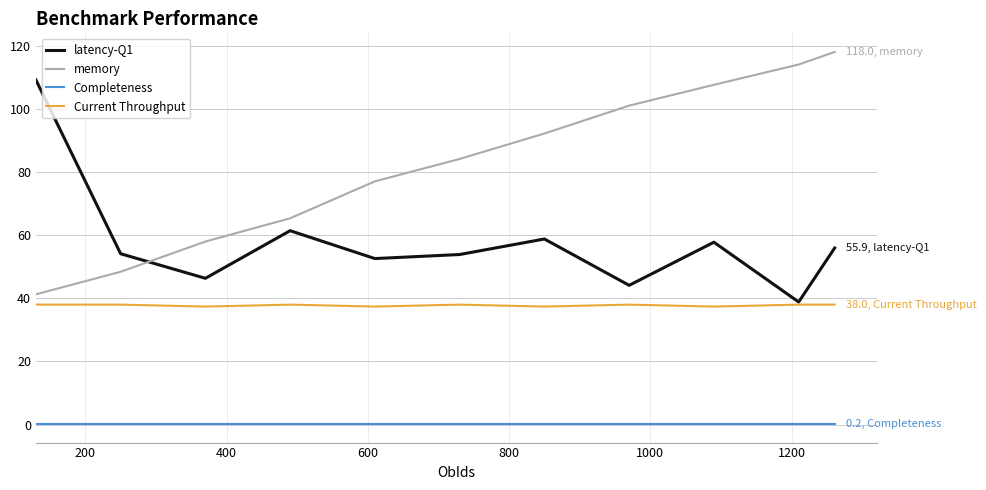

List the series in order of their peak value, lowest first.

Completeness, Current Throughput, latency-Q1, memory